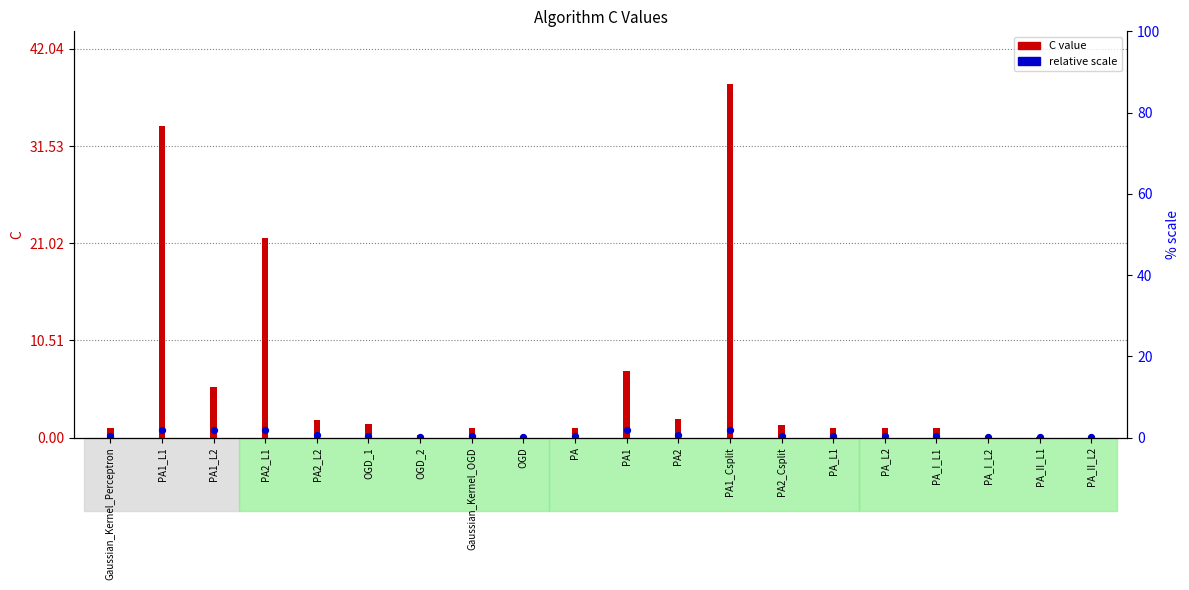

At which category is the sum across all series the highest?

PA1_Csplit